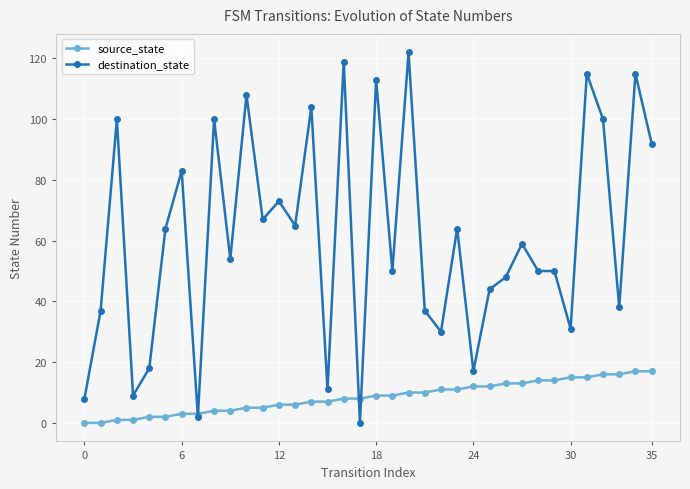

What is the maximum value shown in the chart?

122